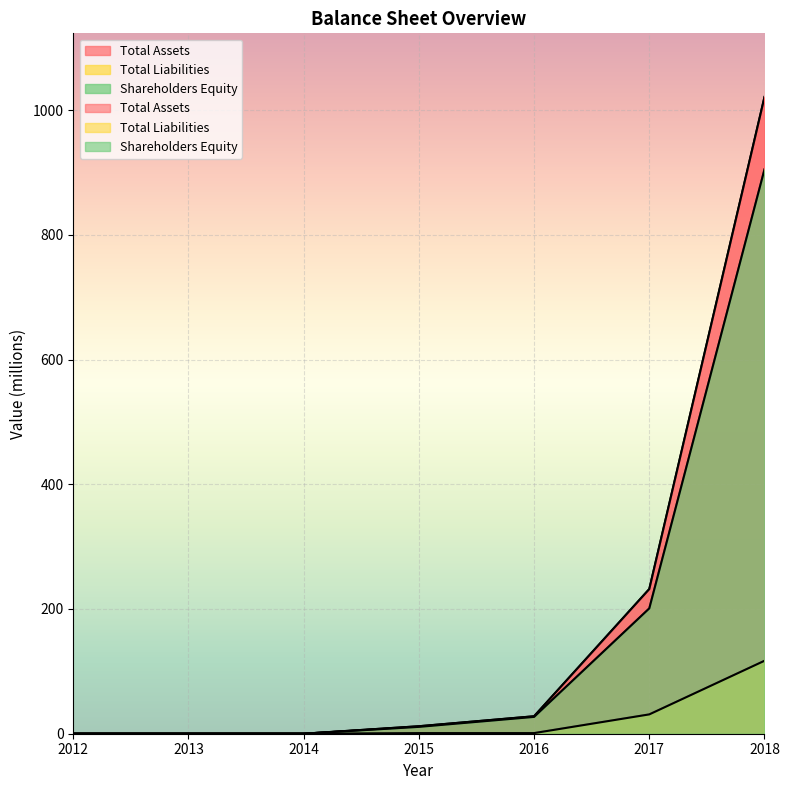

How many lines are shown in the chart?

3